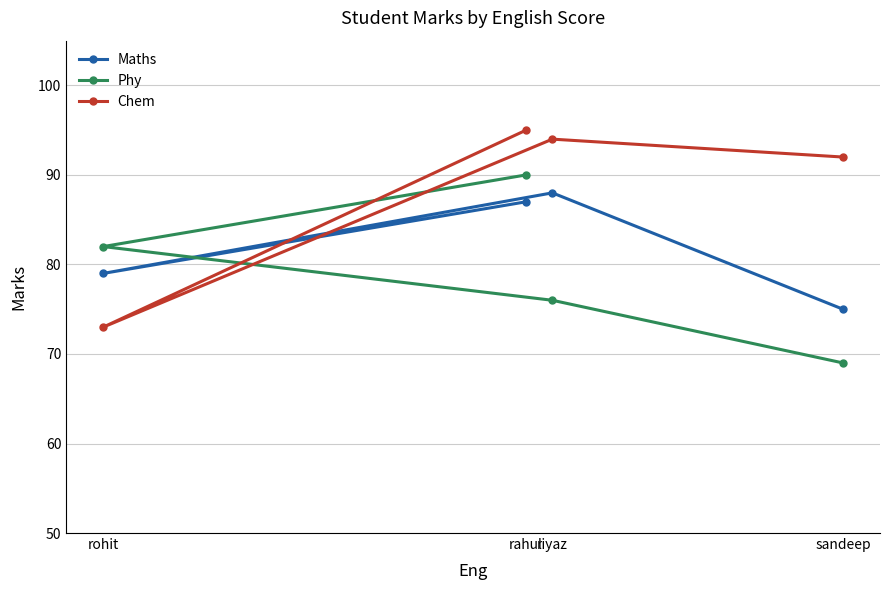

List the series in order of their peak value, highest first.

Chem, Phy, Maths